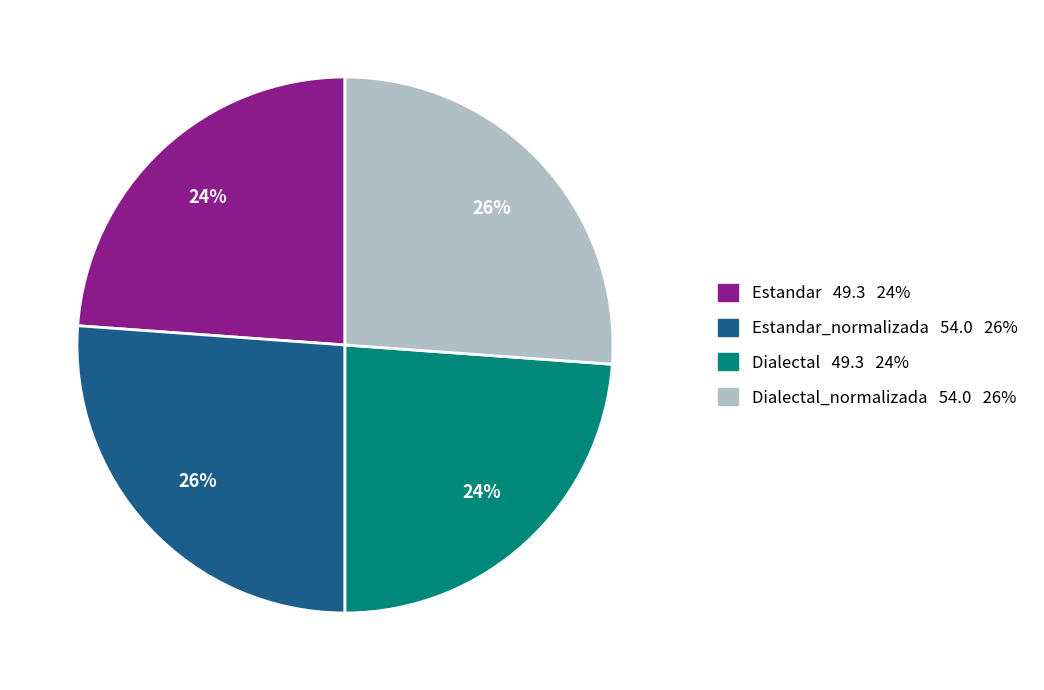

To the nearest percent, what is the difference between the largest and smallest slice percentages?

2%